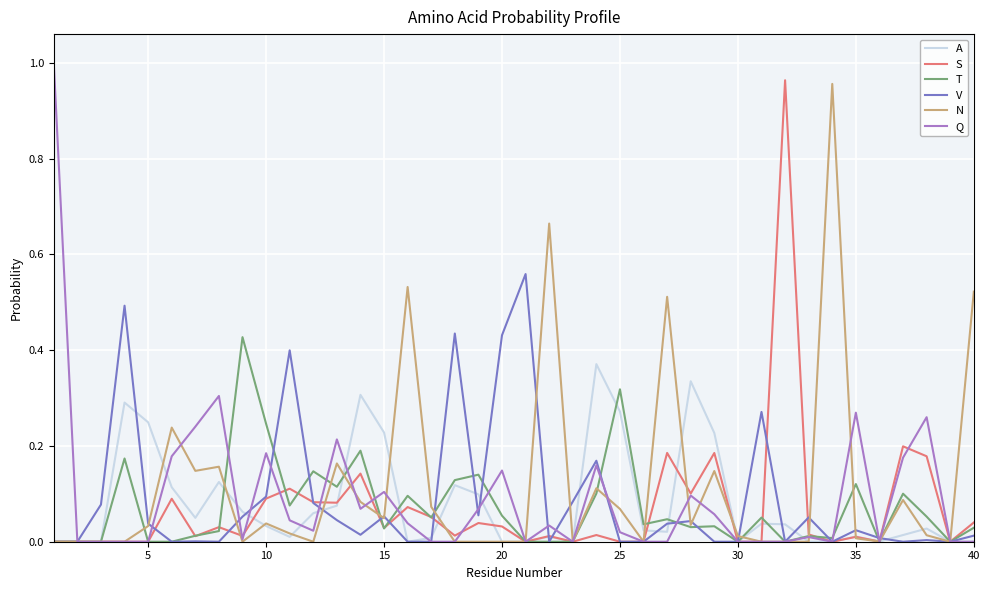

What are all the series names shown in the legend?

A, S, T, V, N, Q